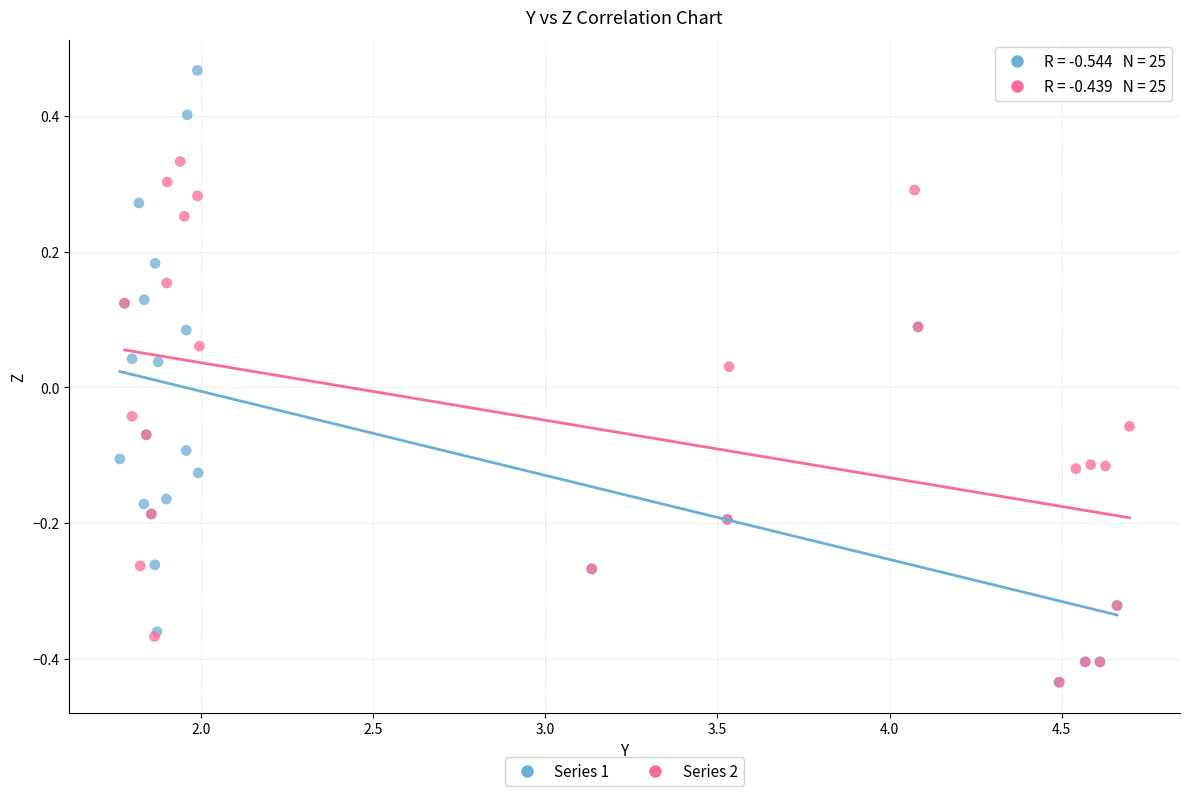

Which series has the largest Y range (max minus min)?

Series 1